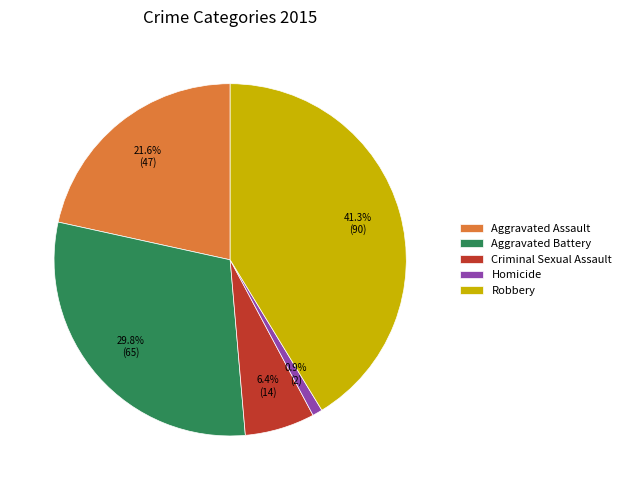

Does any single category account for the majority?

No